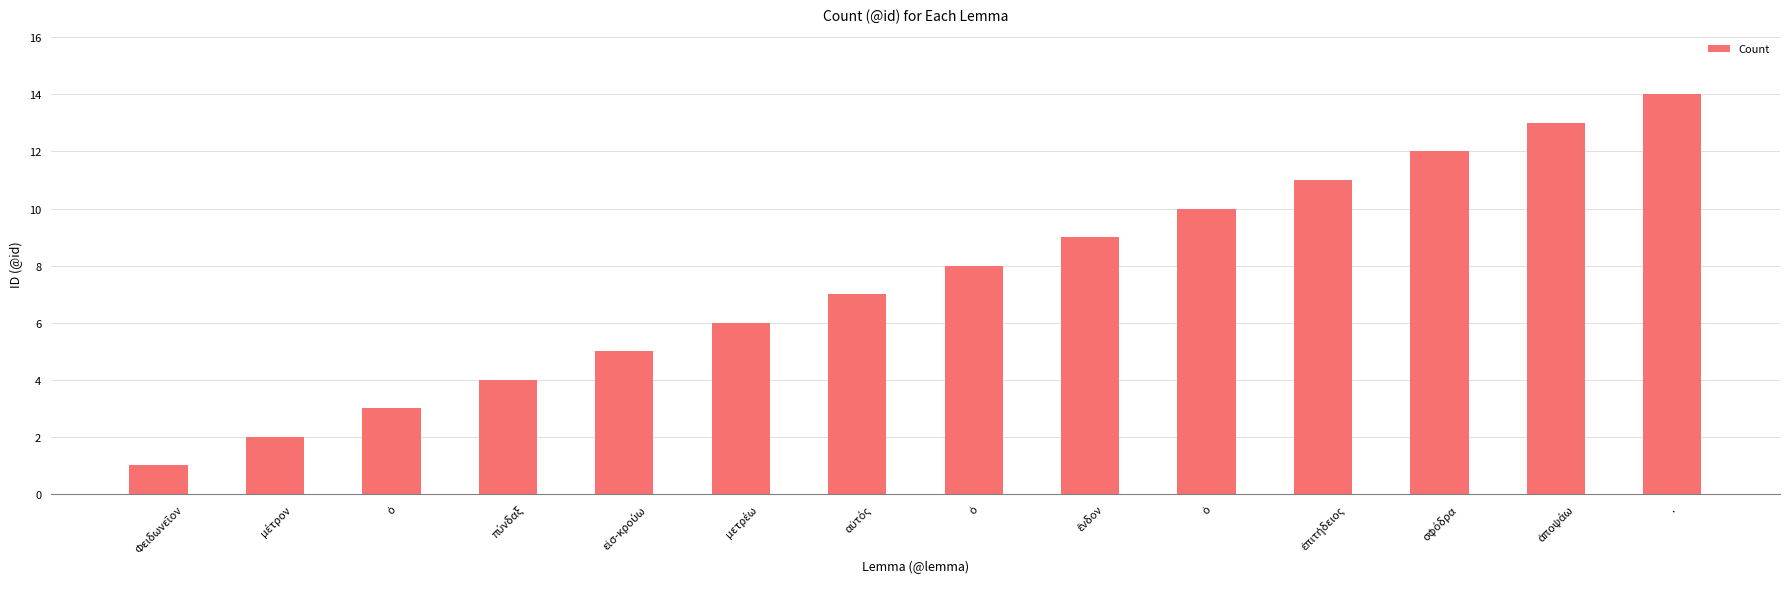

What is the average value?

8